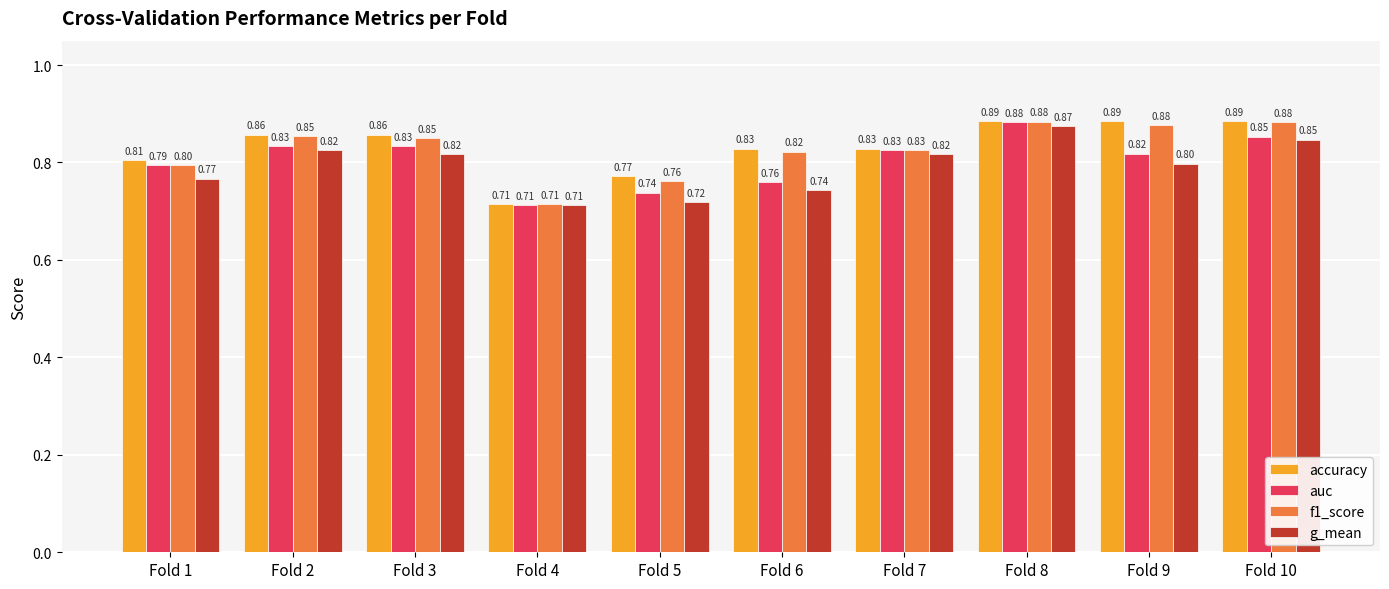

Which series has the widest spread of values?

accuracy